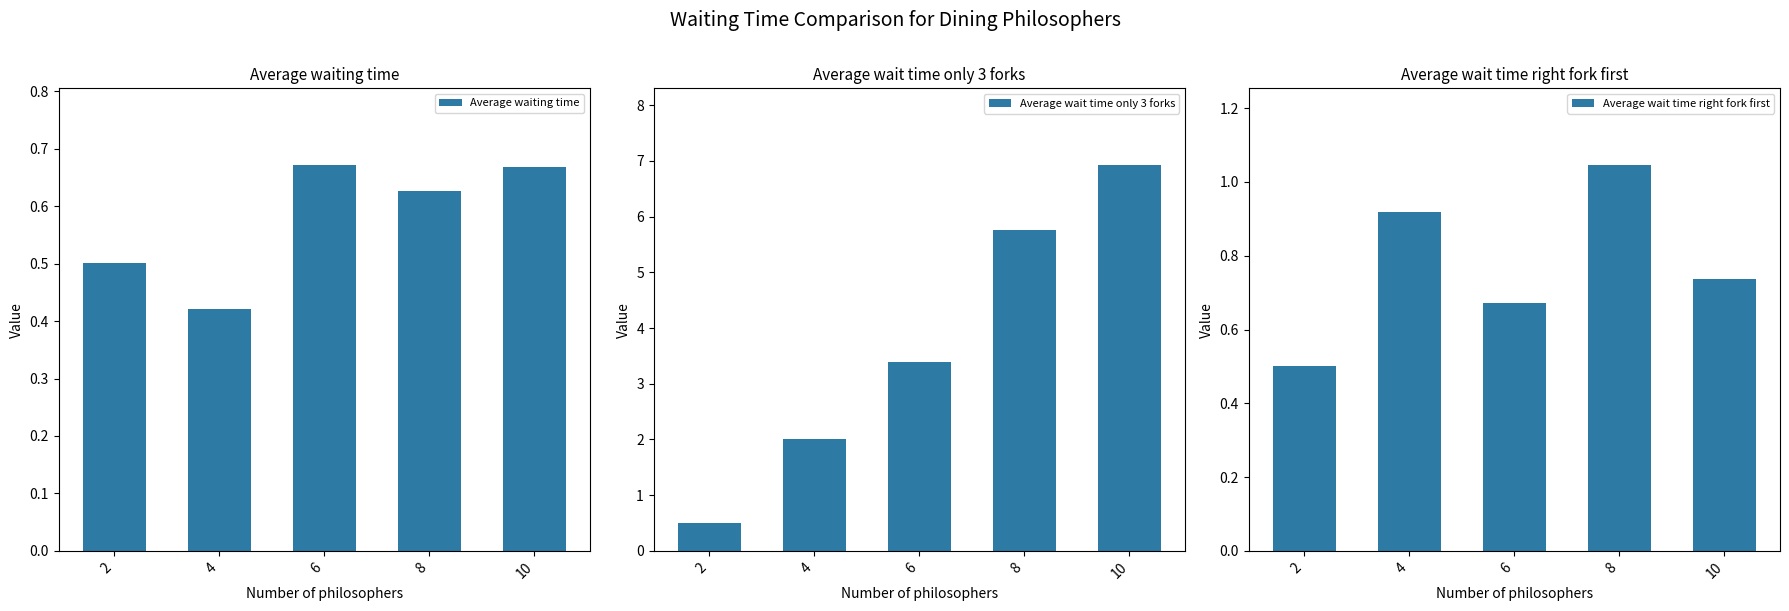

Which label corresponds to the smallest value in the chart?

4